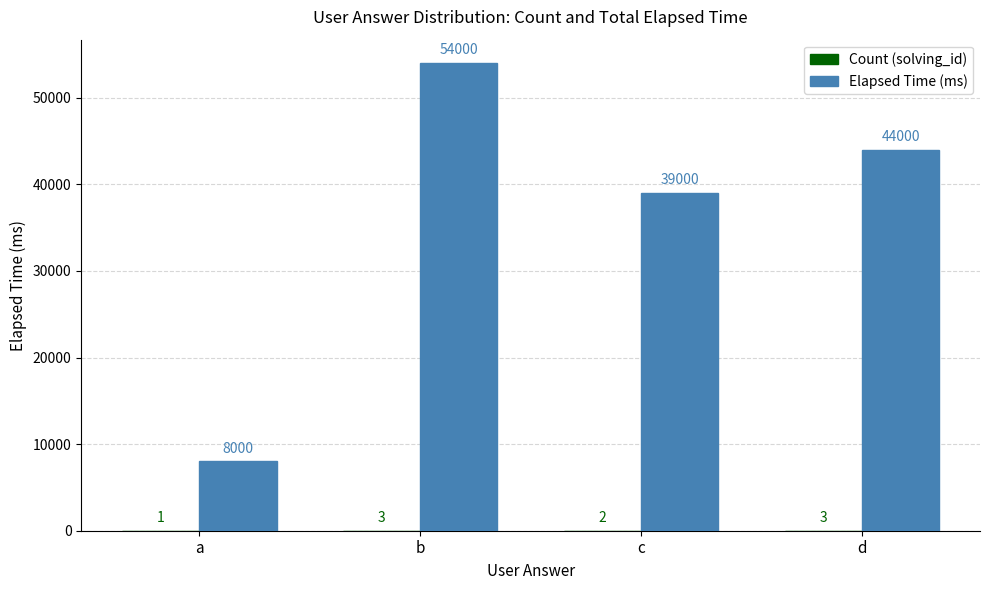

What is the sum of the Elapsed Time (ms) values at a and d?

52000